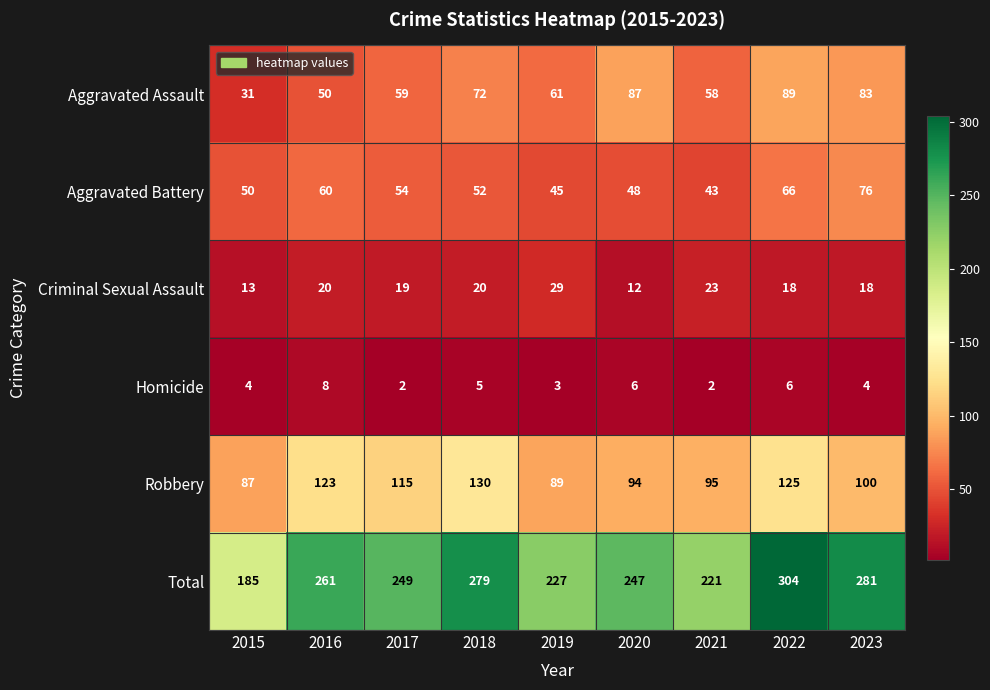

How many categories are shown in the chart?

9